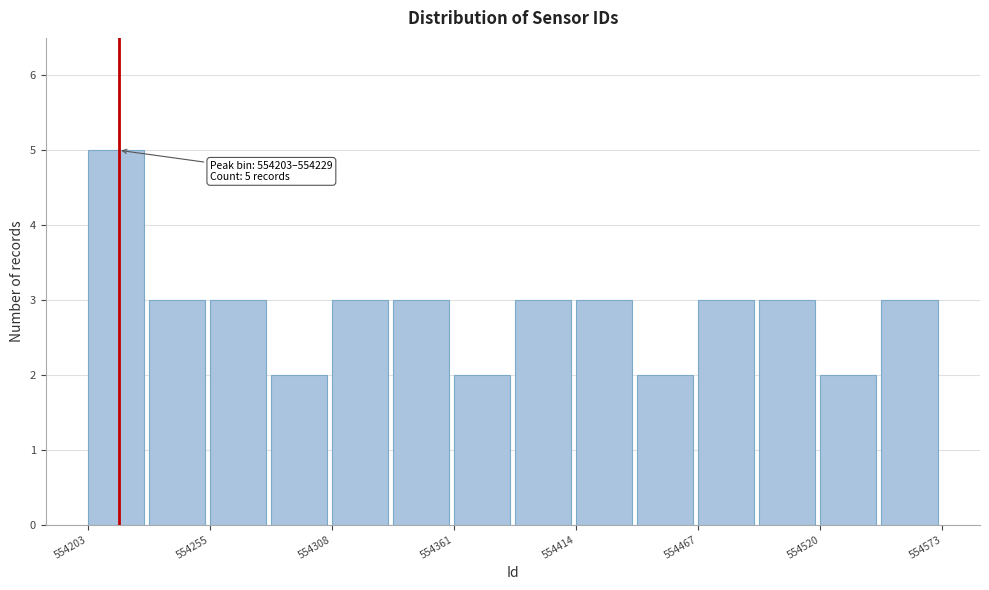

Around what value on the x-axis is the tallest bar? Give the approximate position of its centre, as read against the axis.

554220